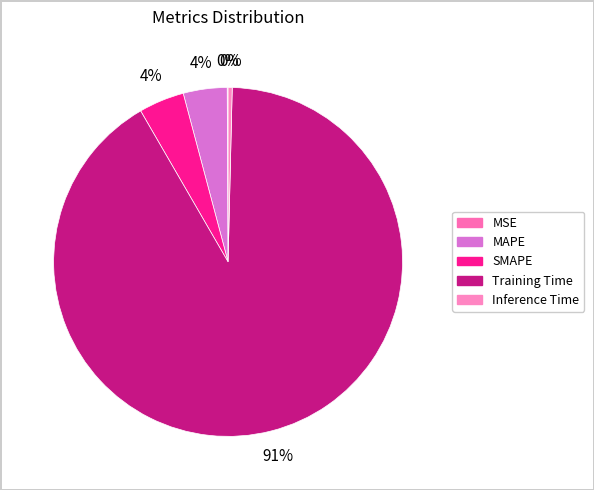

Count the number of slices in the pie.

5